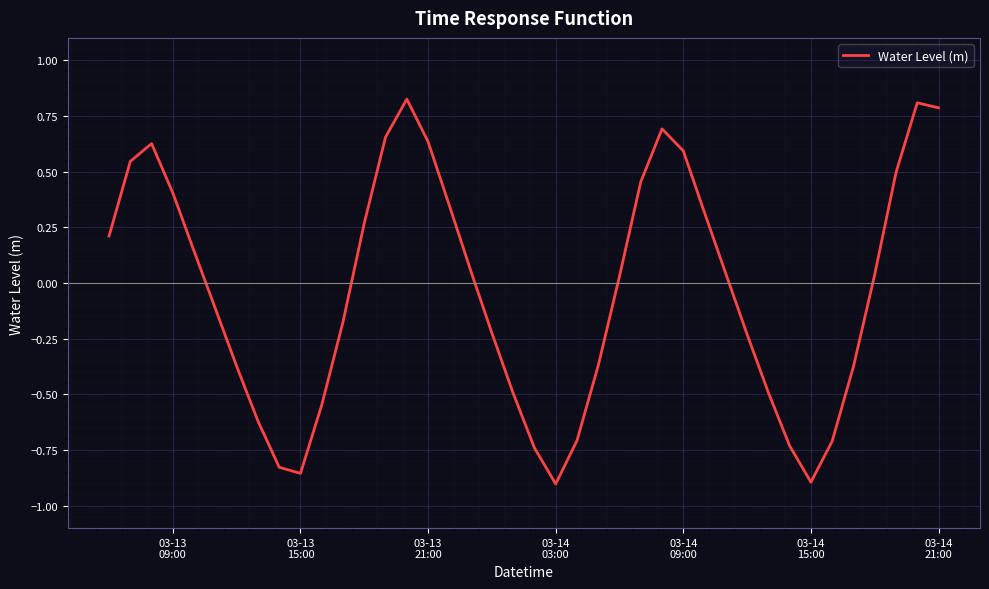

What is the difference between the maximum and minimum values?

1.7